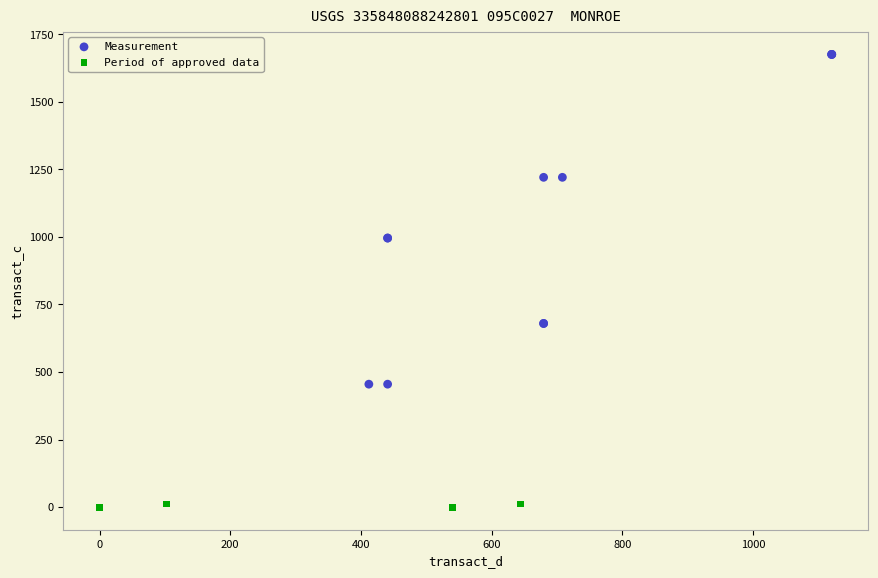

Which series has the largest Y range (max minus min)?

Measurement